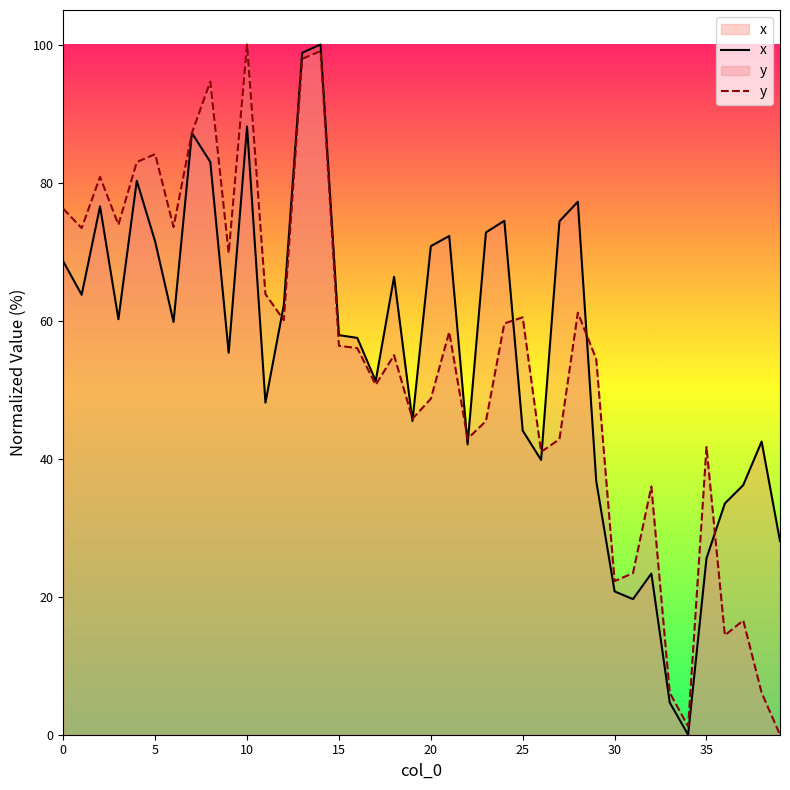

What is the difference between the maximum and minimum values in the y series?

100.0